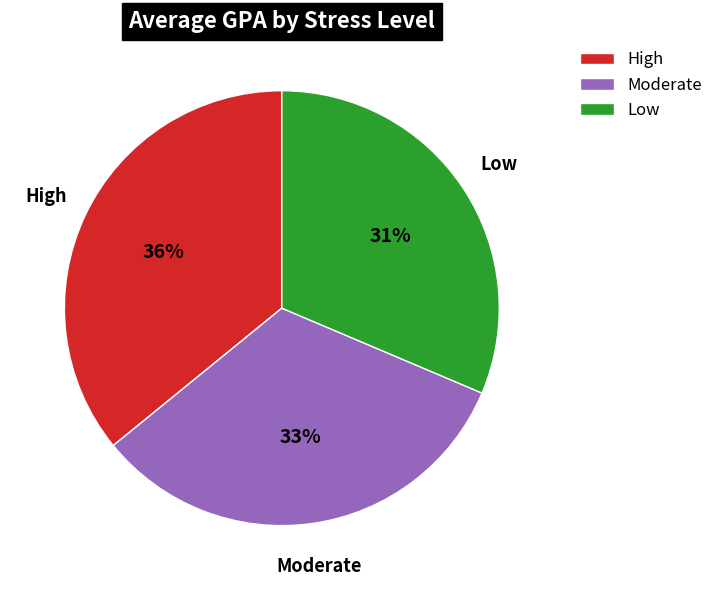

Does High represent more than half of the total?

No